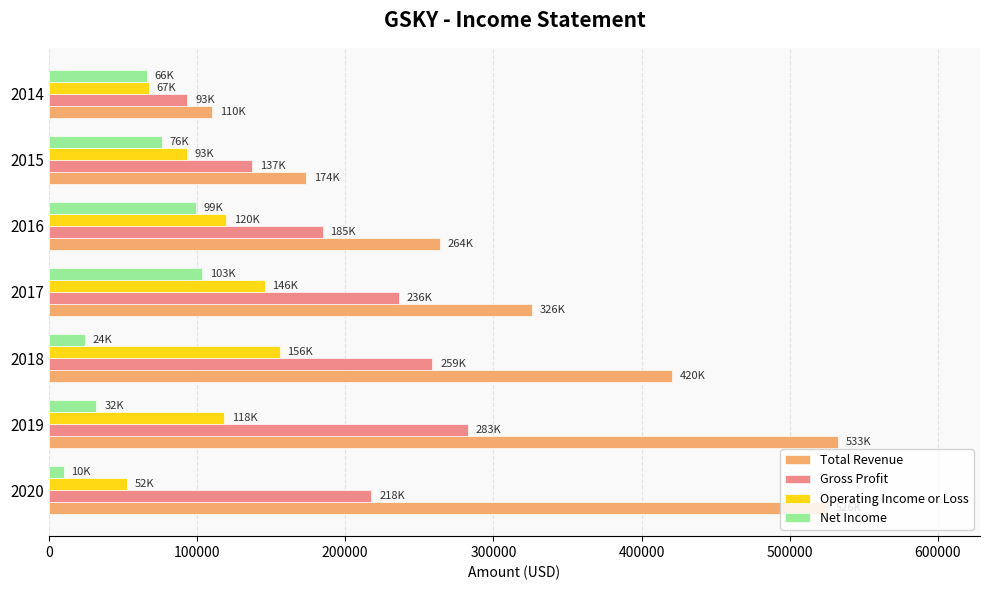

Is the value of Operating Income or Loss at 2016 greater than the value of Gross Profit at 2017?

No